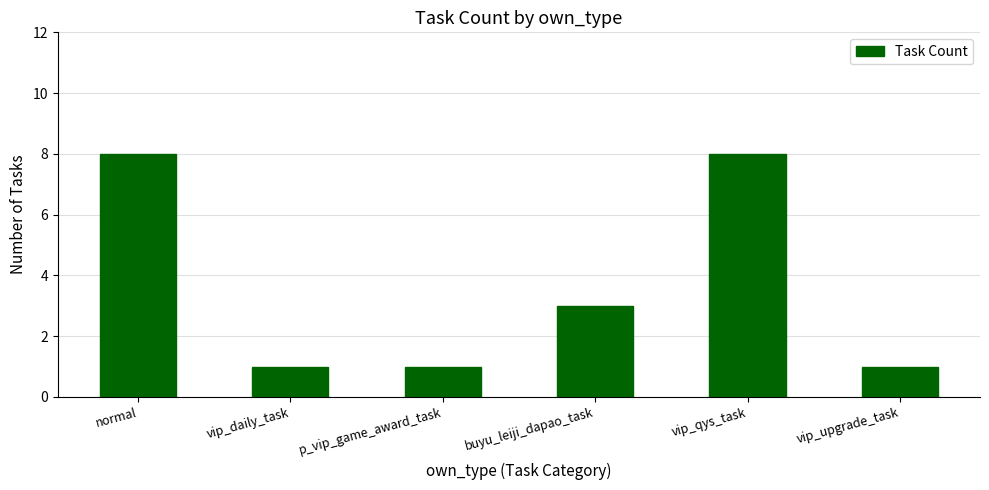

What is the greatest value displayed?

8